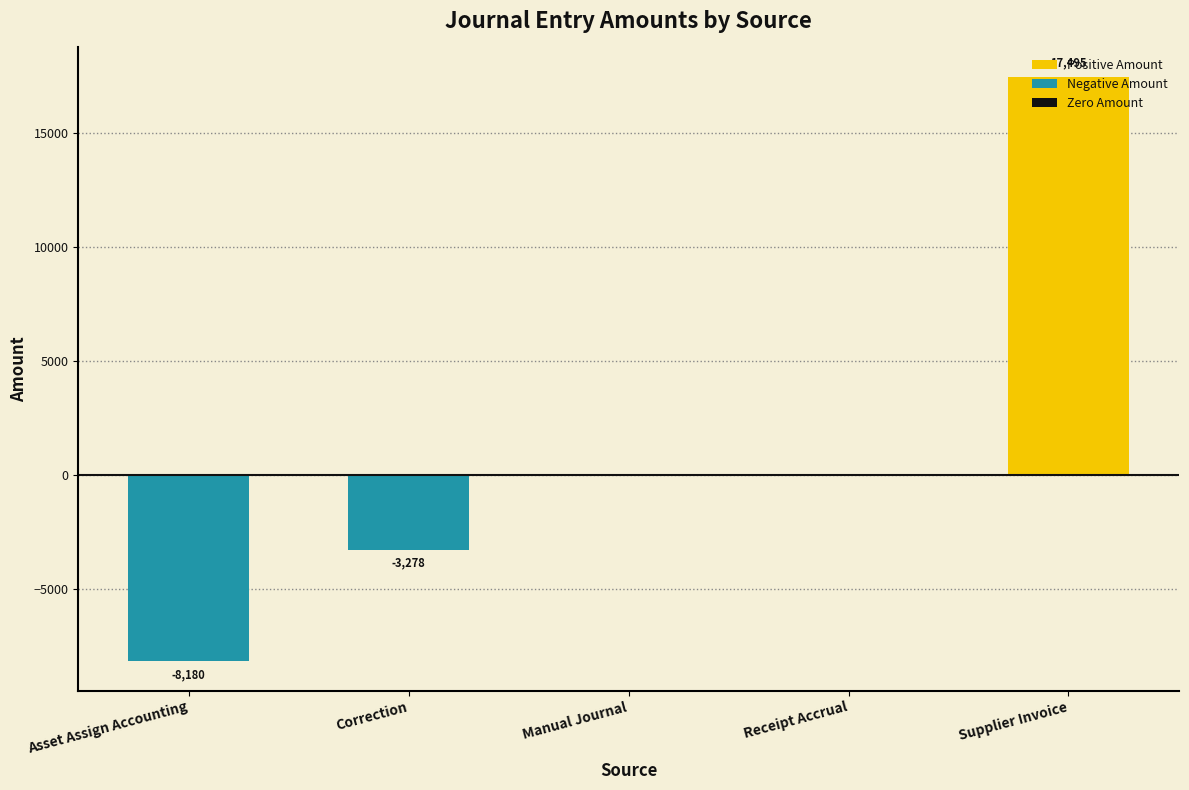

What is the greatest value displayed?

17495.0